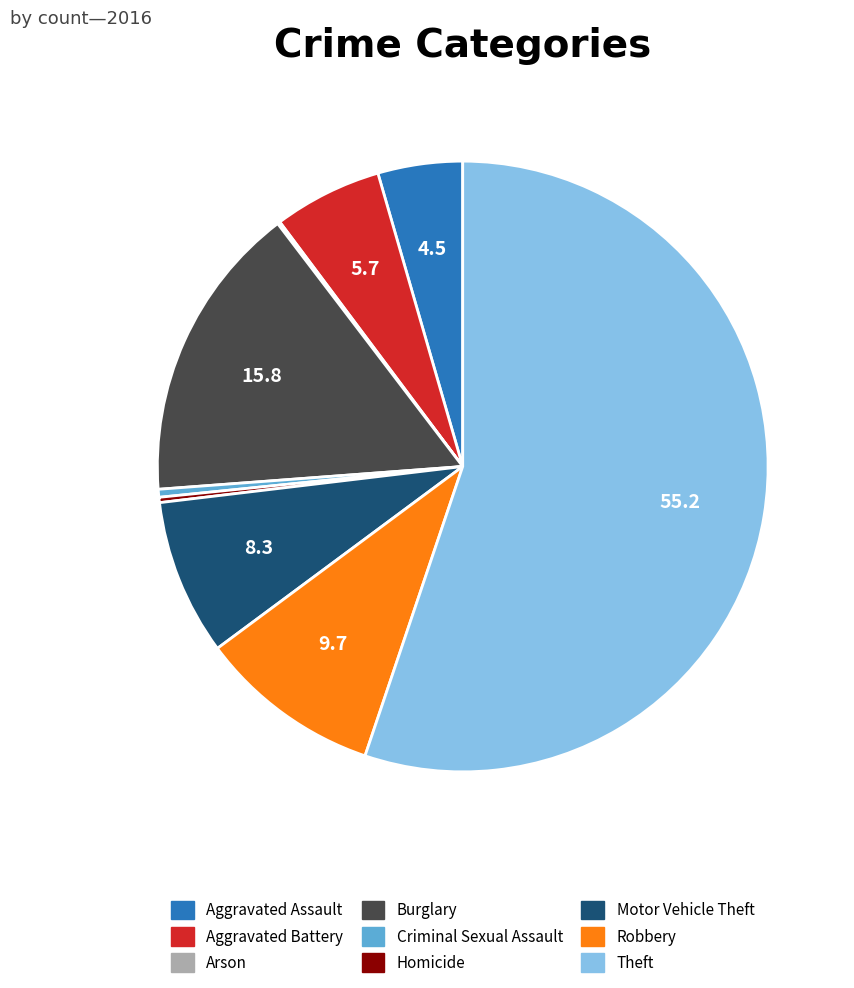

Is it true that Motor Vehicle Theft is 8% of the pie?

True